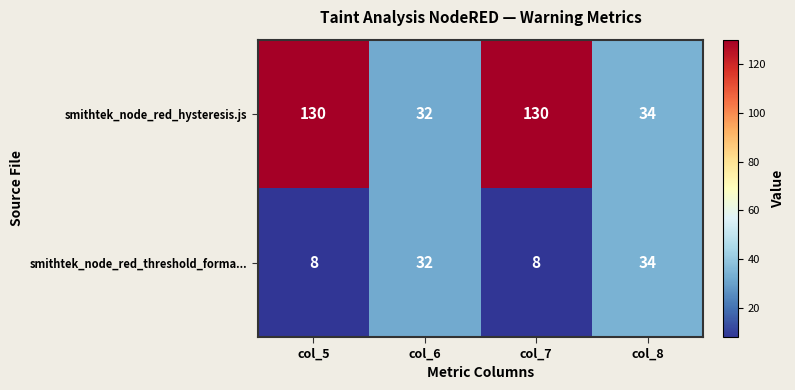

What is the maximum value shown in the chart?

130